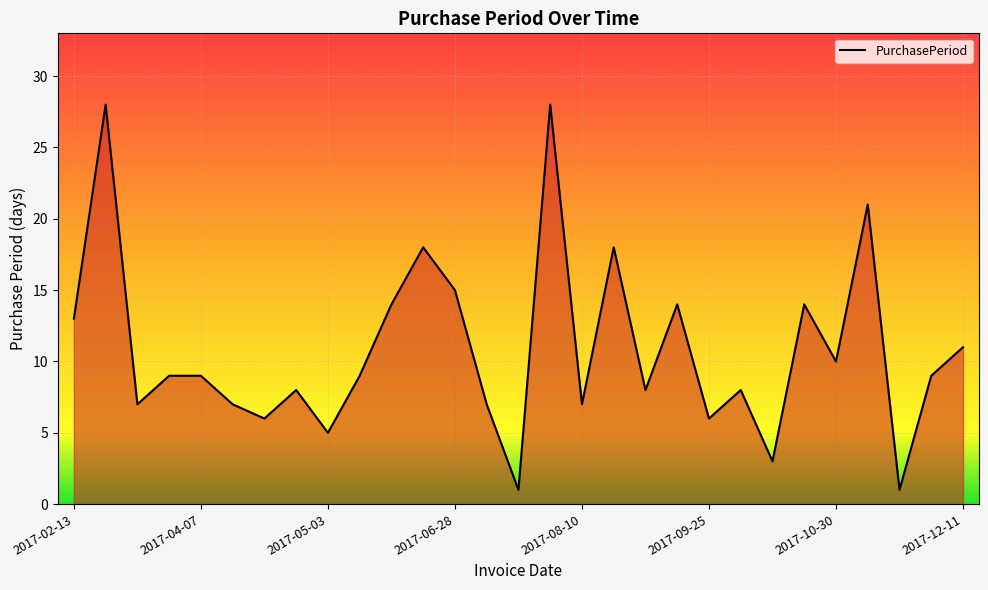

What is the maximum value shown in the chart?

28